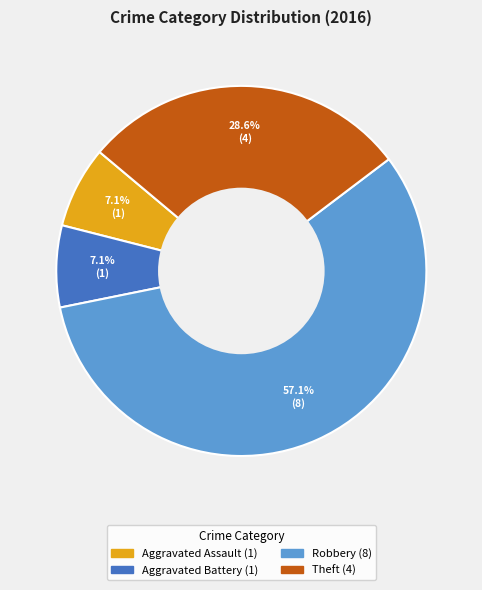

To the nearest percent, what is the average slice percentage?

25%